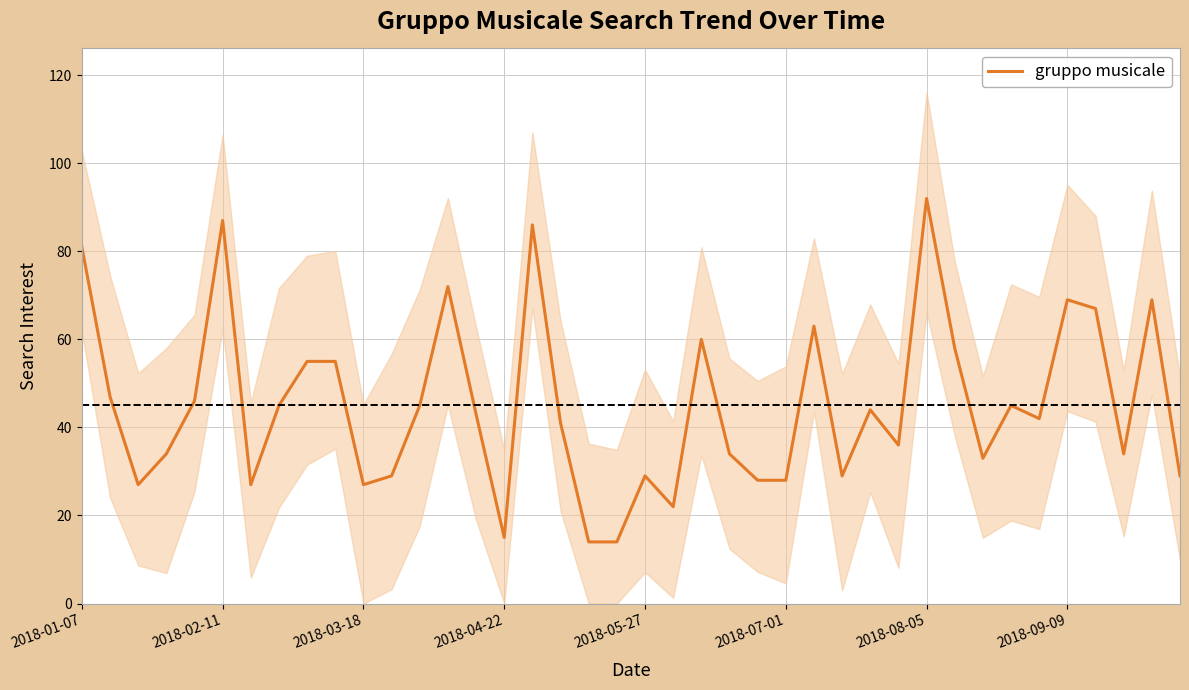

Does the chart display data point markers on the line(s)?

No